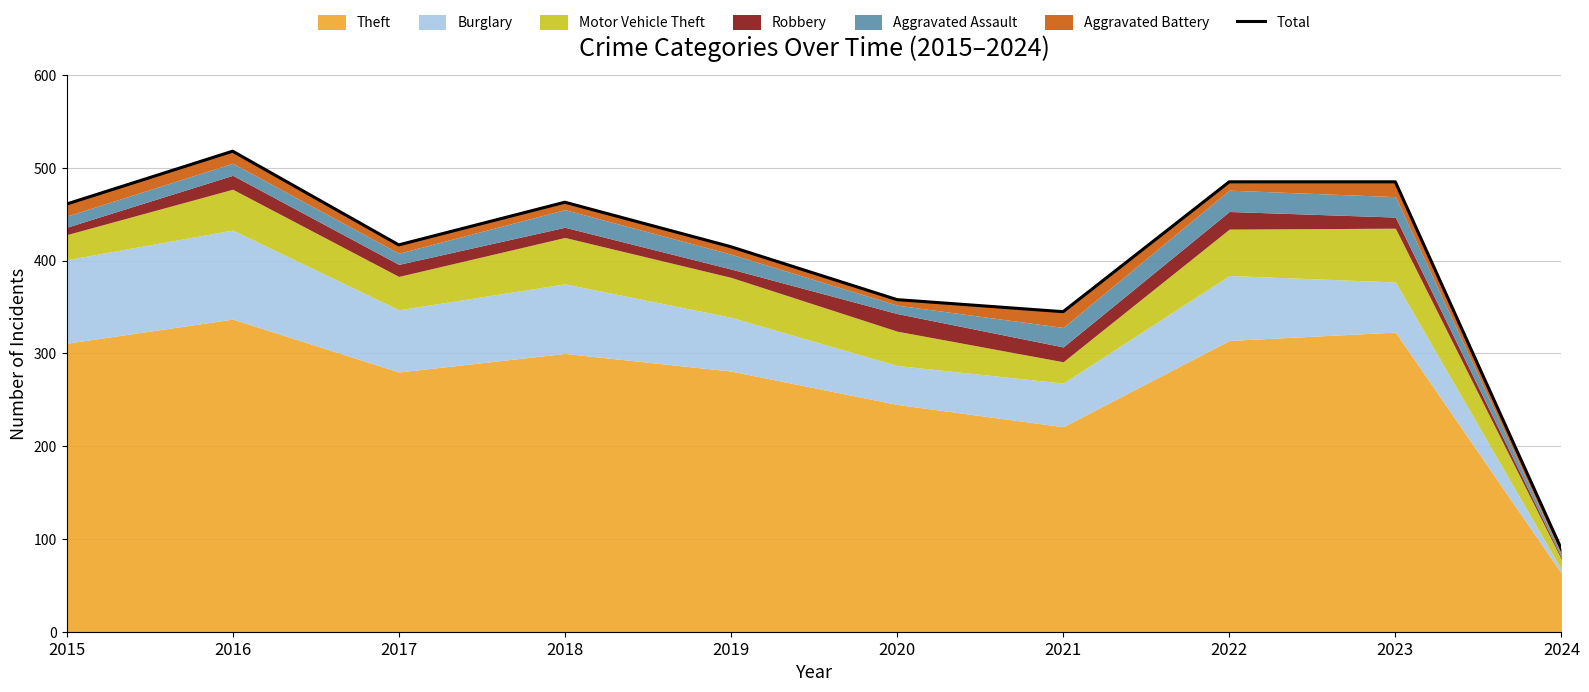

Which category has the highest value across all series?

2016